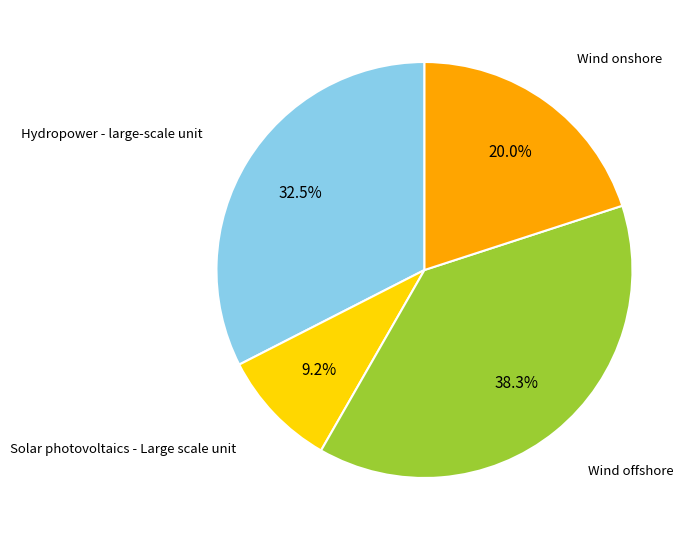

True or false: Solar photovoltaics - Large scale unit accounts for 17% of the total.

False